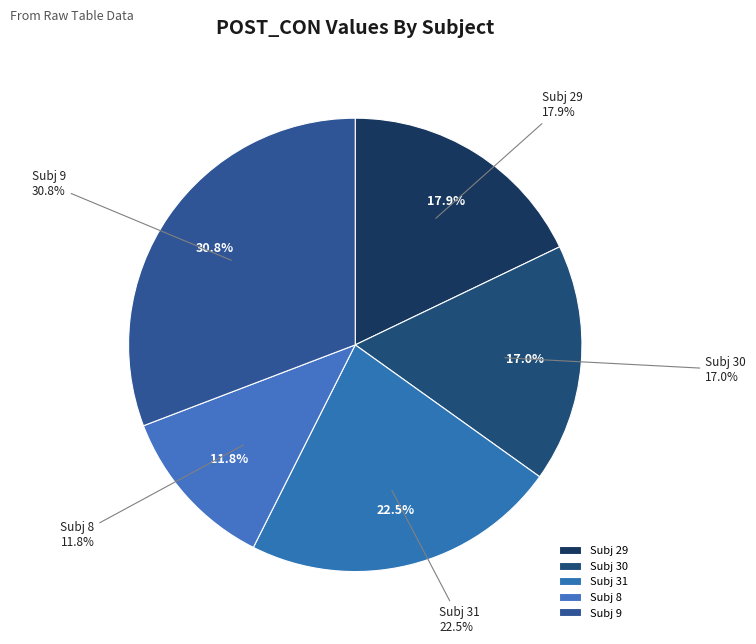

Rank the categories by value from highest to lowest.

9, 31, 29, 30, 8